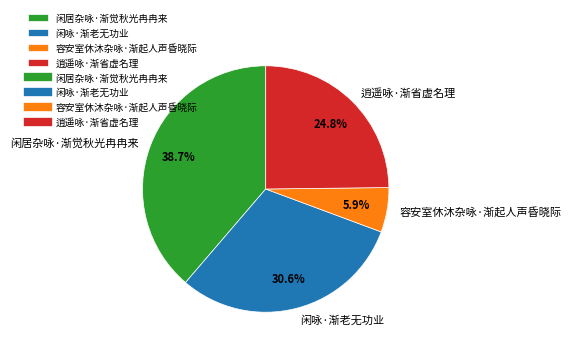

What percentage is the 闲咏·渐老无功业 slice, to the nearest percent?

31%